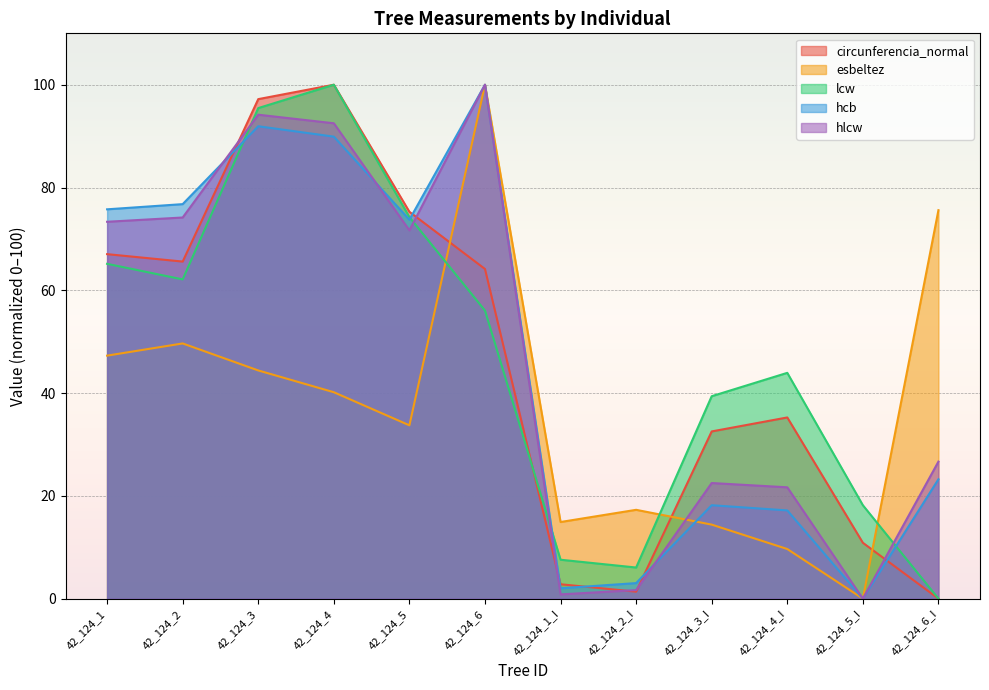

What is the spread (max minus min) of values at 42_124_6?

43.9